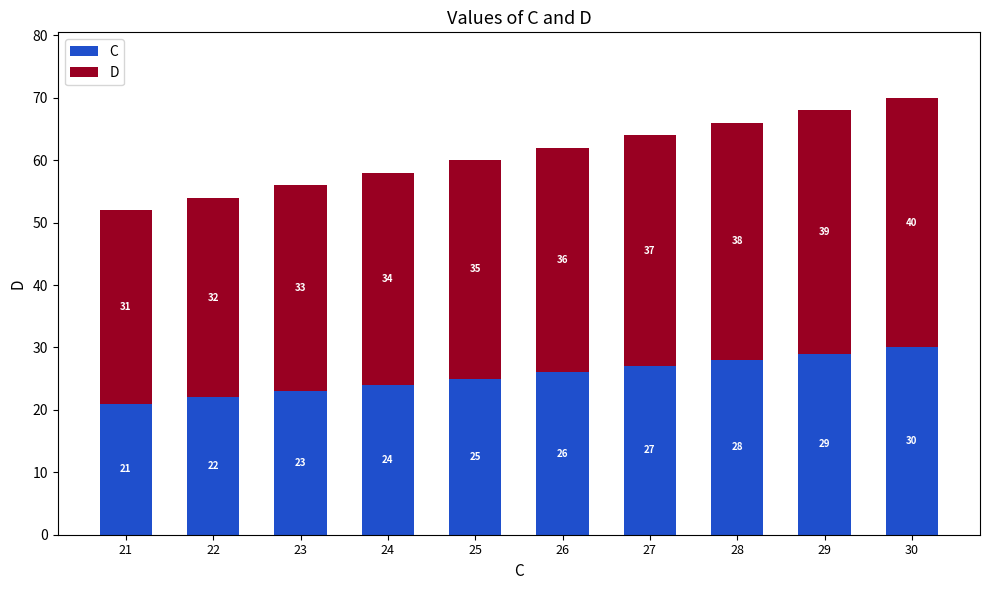

The value of C at 21 is 30. True or false?

False